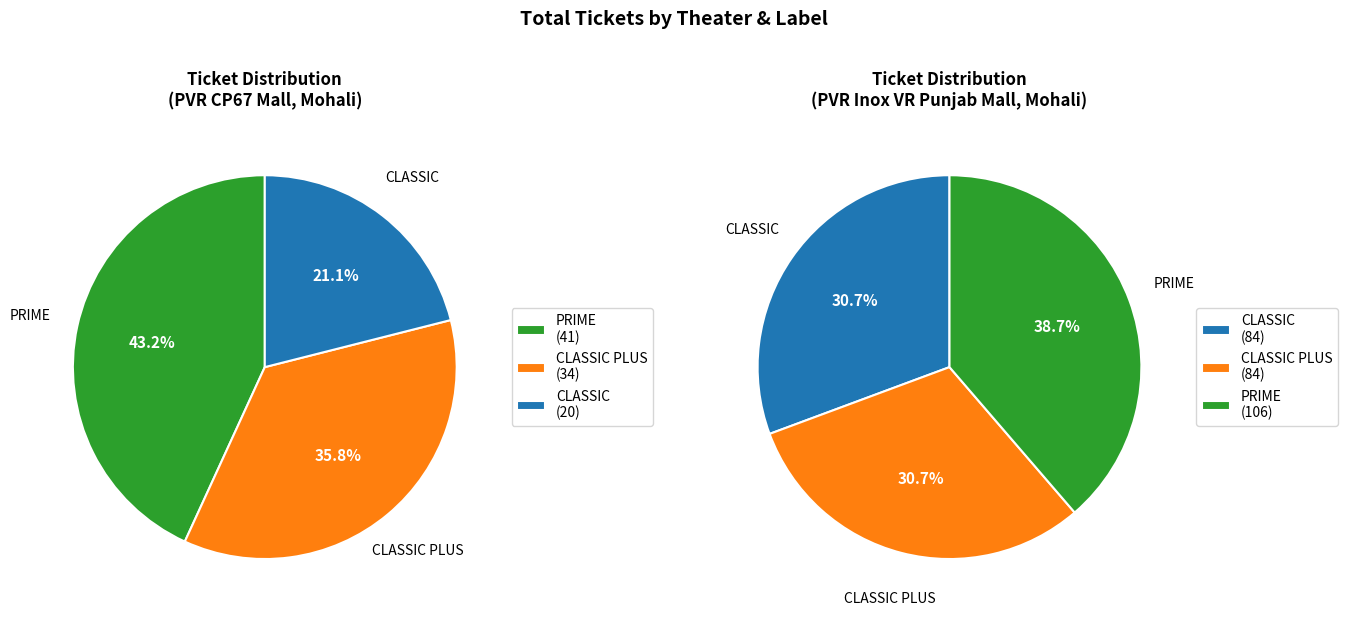

Approximately how many times larger is the value at PVR CP67 CLASSIC PLUS compared to PVR CP67 PRIME?

0.8